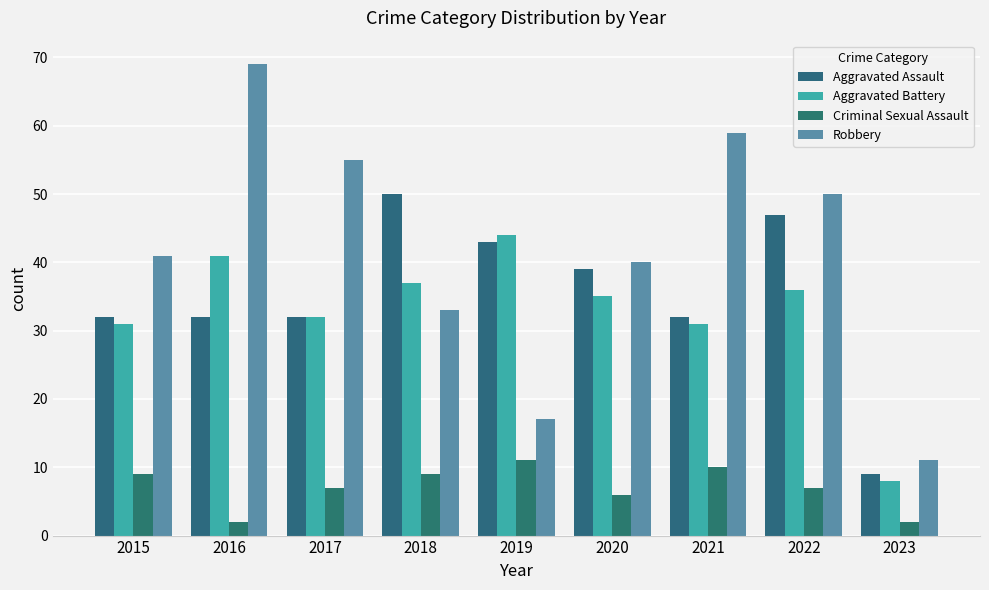

Reading right to left, extract all data points from this chart.

Aggravated Assault: 2023=9	2022=47	2021=32	2020=39	2019=43	2018=50	2017=32	2016=32	2015=32
Aggravated Battery: 2023=8	2022=36	2021=31	2020=35	2019=44	2018=37	2017=32	2016=41	2015=31
Criminal Sexual Assault: 2023=2	2022=7	2021=10	2020=6	2019=11	2018=9	2017=7	2016=2	2015=9
Robbery: 2023=11	2022=50	2021=59	2020=40	2019=17	2018=33	2017=55	2016=69	2015=41